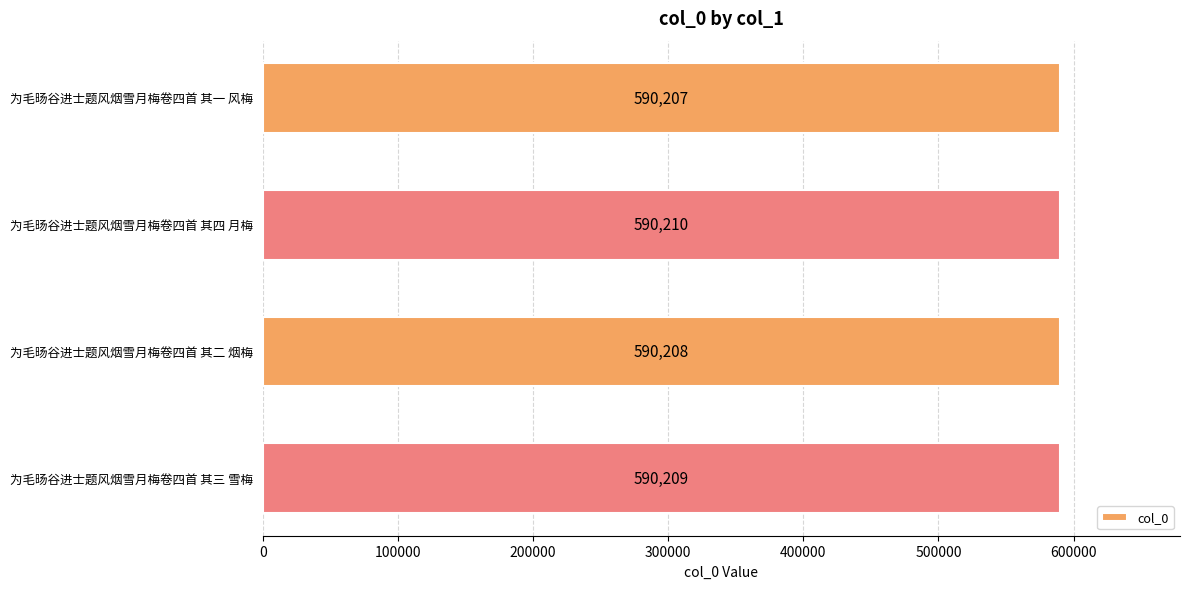

Is it true that the value at 为毛旸谷进士题风烟雪月梅卷四首 其三 雪梅 is 590209?

True